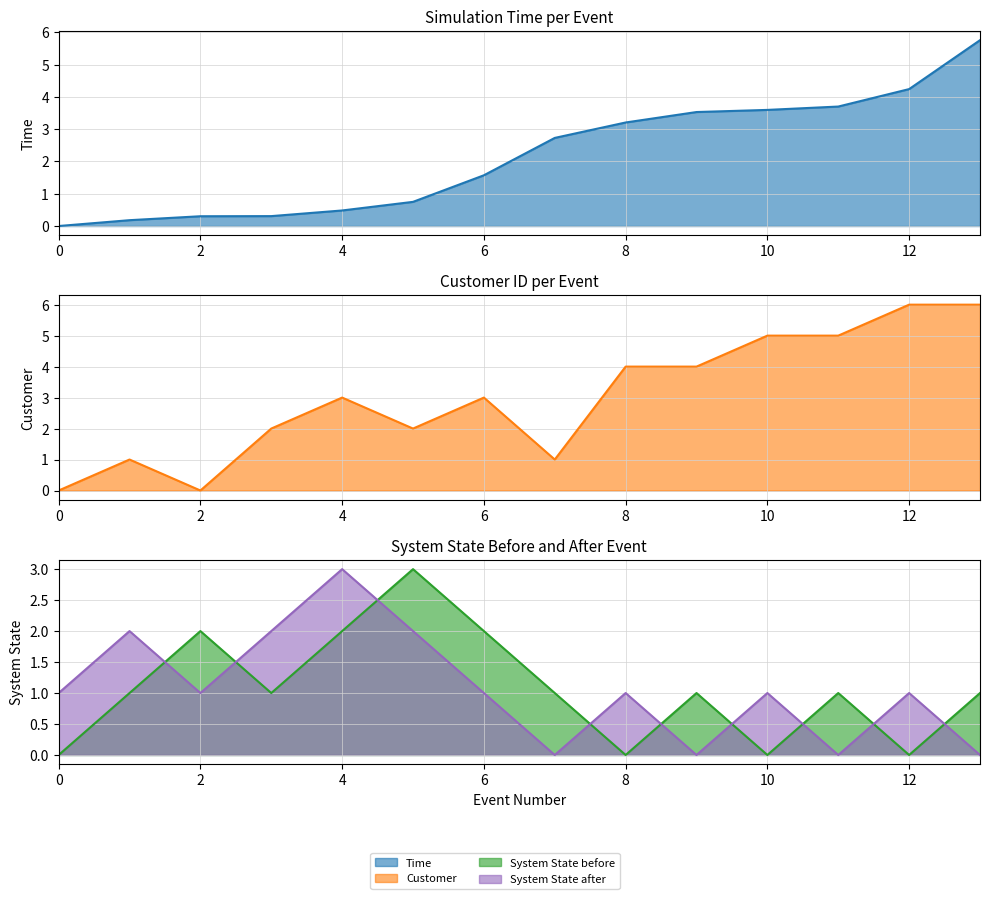

At how many categories does at least one series exceed 5?

2